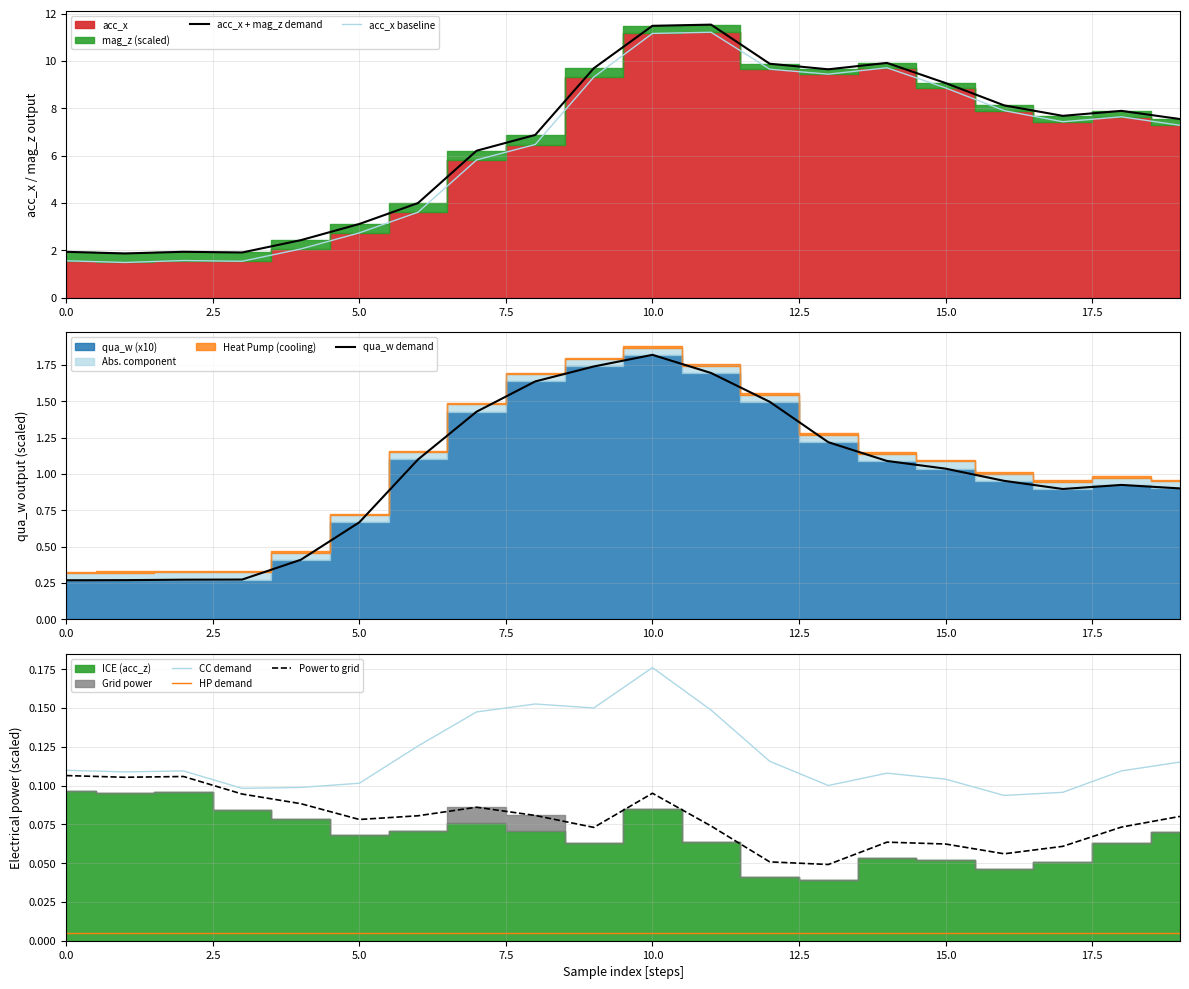

What is the average value of the qua_w demand series?

1.0